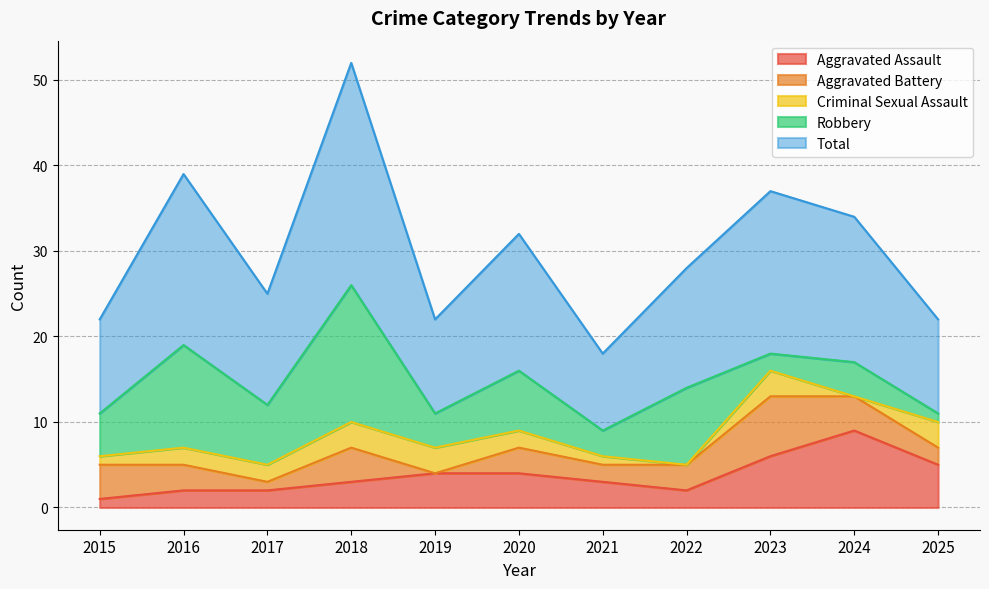

Which series ends up on top after the final intersection of Criminal Sexual Assault and Robbery?

Criminal Sexual Assault